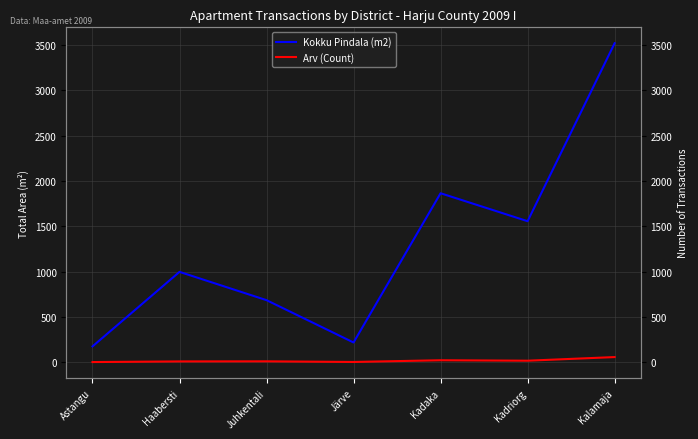

True or false: Kokku Pindala (m2) has a value of 998.5 at Haabersti.

True